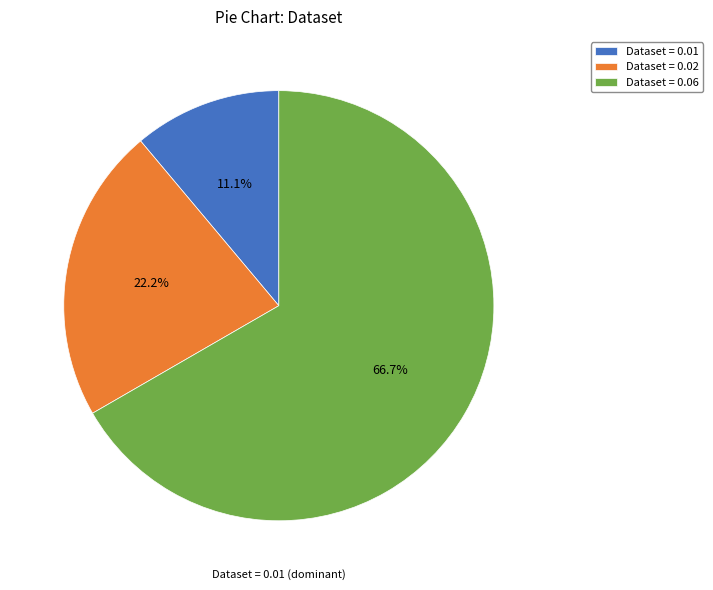

Is there any slice that represents more than half of the pie?

Yes